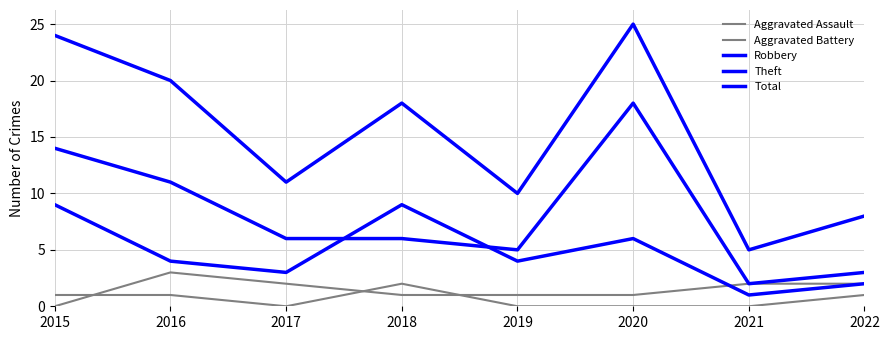

Is it true that Robbery equals 1 at 2021?

True